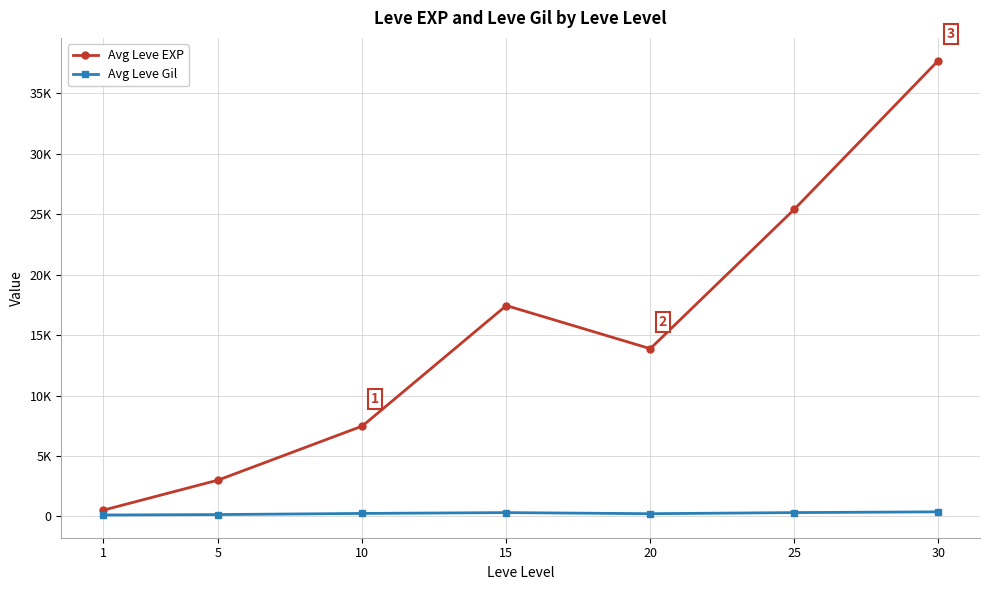

Is this an area chart (filled region under the line)?

No